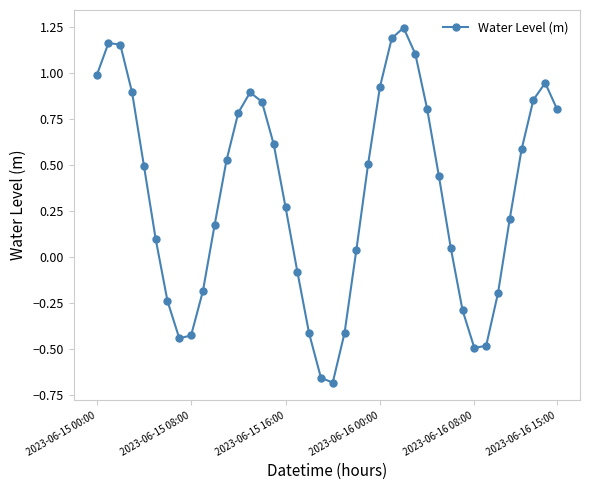

True or false: there are more than 1 points higher than both neighbors.

True